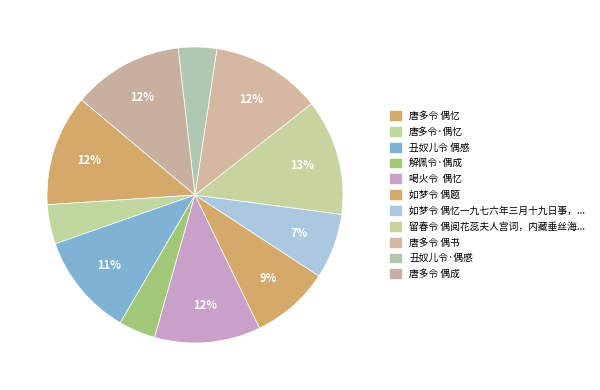

How many slices are in this pie chart?

11